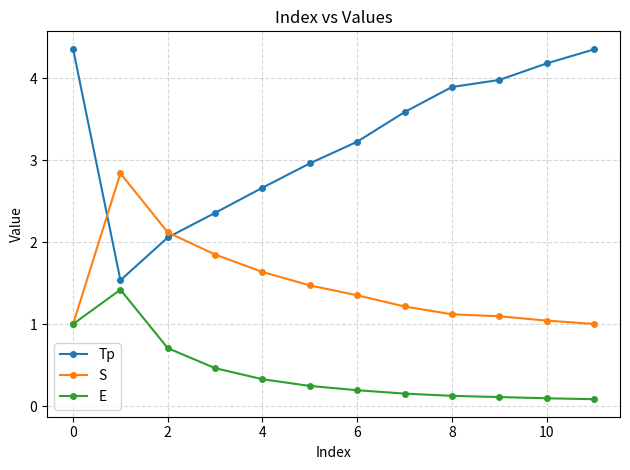

In E, how many points are higher than both neighbors (excluding endpoints)?

1